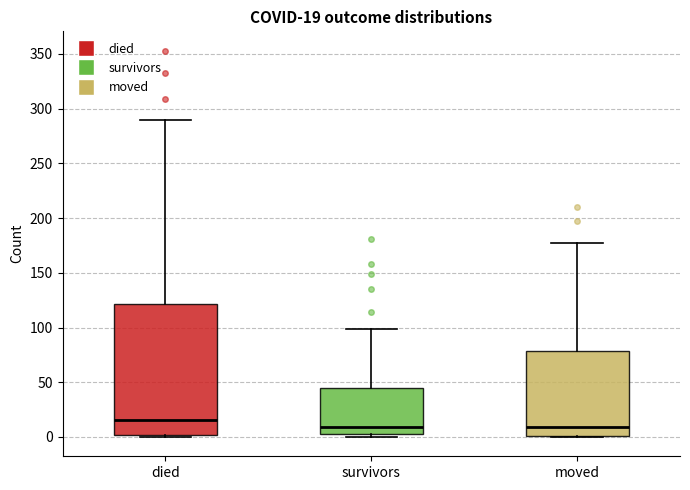

Which box is the tallest, from its lower edge to its upper edge?

died